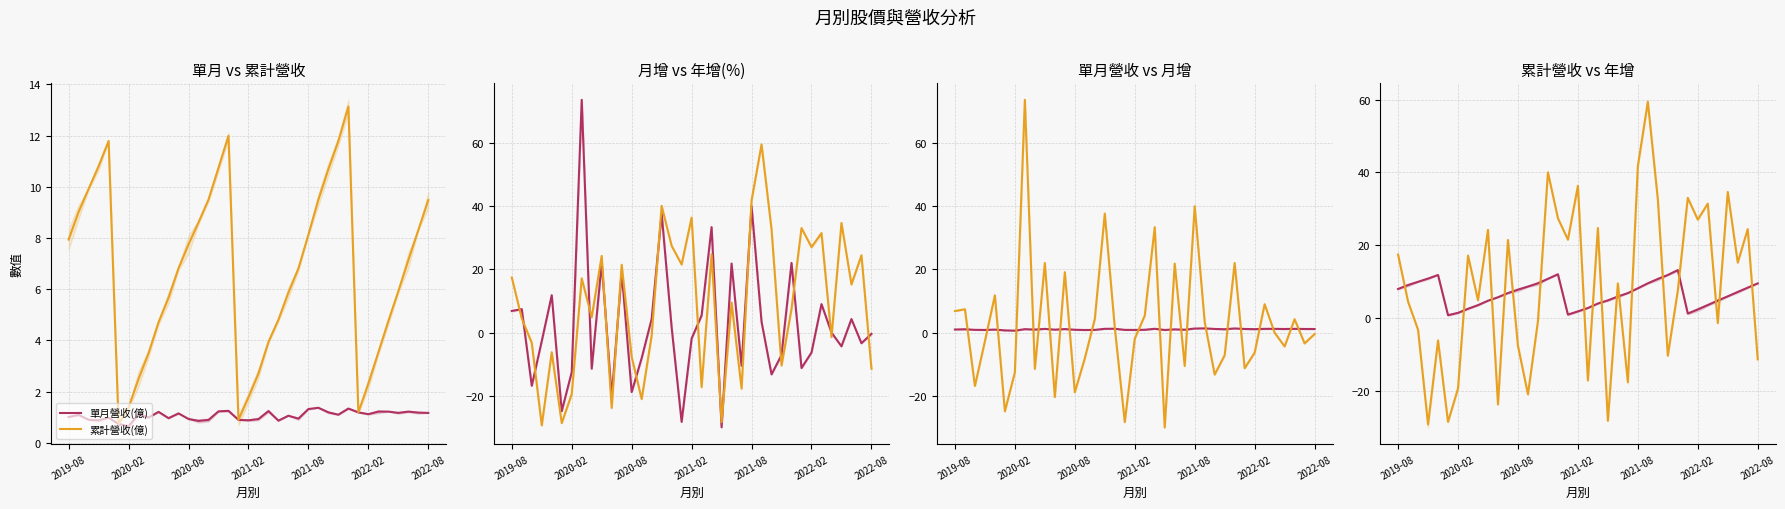

True or false: 年增(%) and 累計營收(億) intersect in this chart.

True